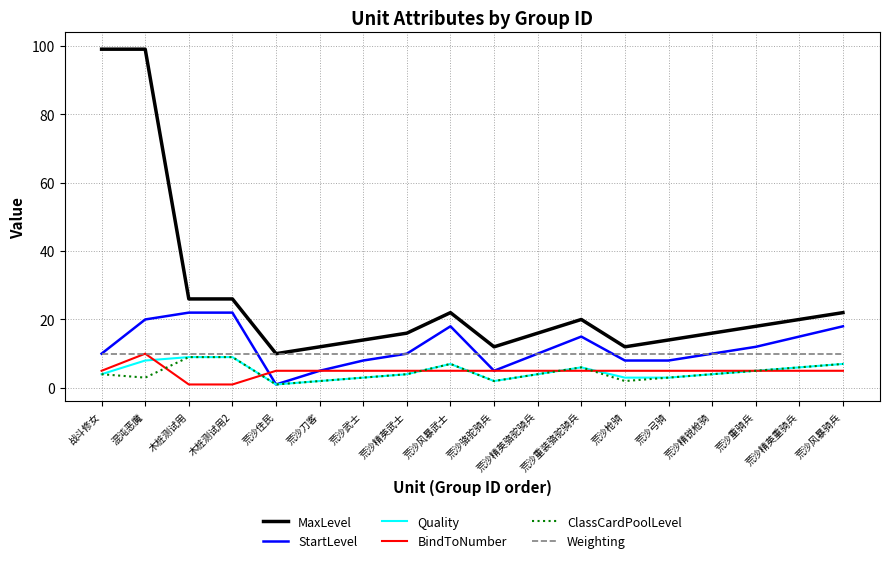

What position from the right is 荒沙精英骆驼骑兵?

8